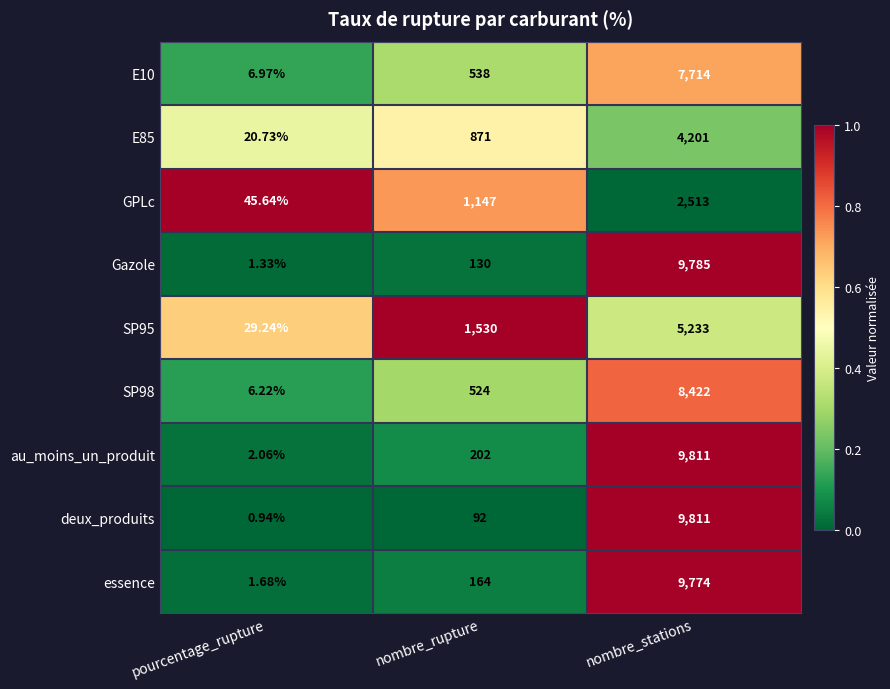

Which series has the largest range (max minus min)?

deux_produits